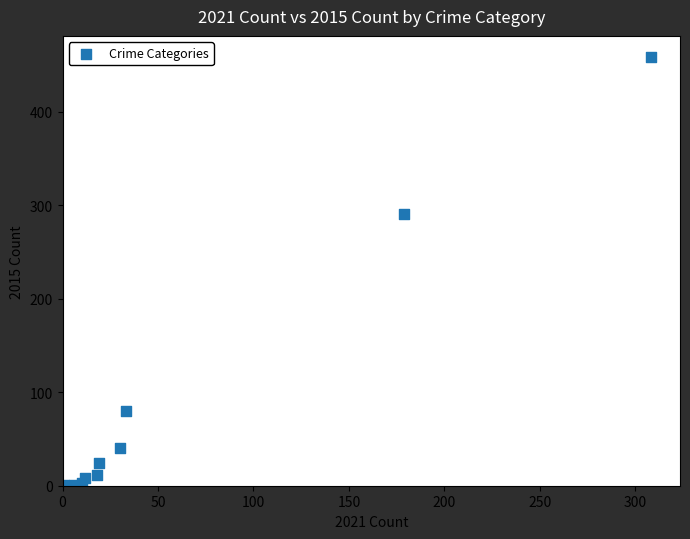

What Y value in the scatter plot is closest to 229?

290